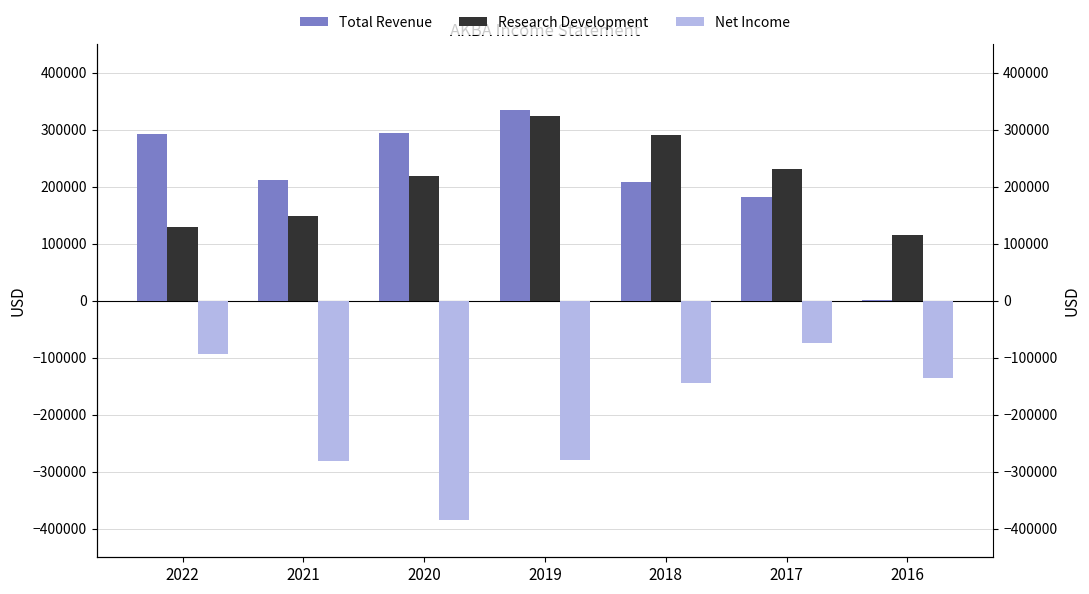

Reading right to left, transcribe all the data shown in this chart.

Total Revenue: 2016=1500	2017=181200	2018=207700	2019=335000	2020=294600	2021=211700	2022=292500
Research Development: 2016=115800	2017=230900	2018=291000	2019=323000	2020=218500	2021=147900	2022=130000
Net Income: 2016=-135700	2017=-73700	2018=-143600	2019=-279700	2020=-384800	2021=-282000	2022=-94200